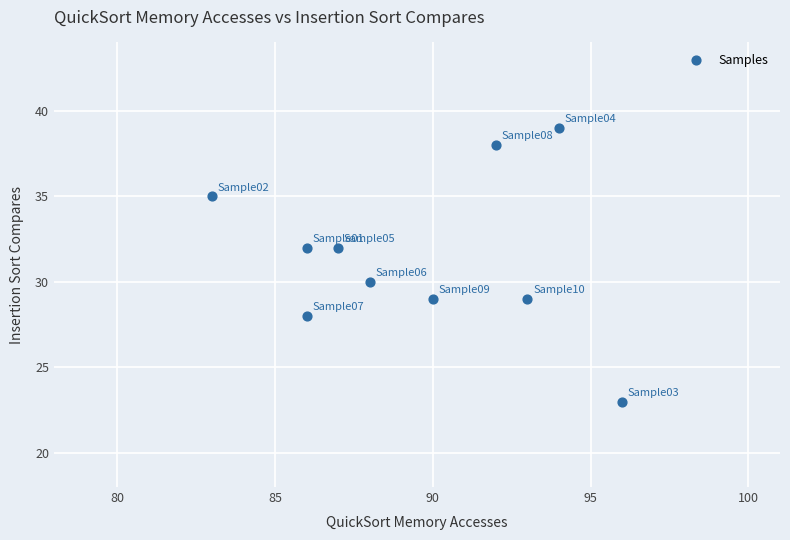

What is the average X value?

90